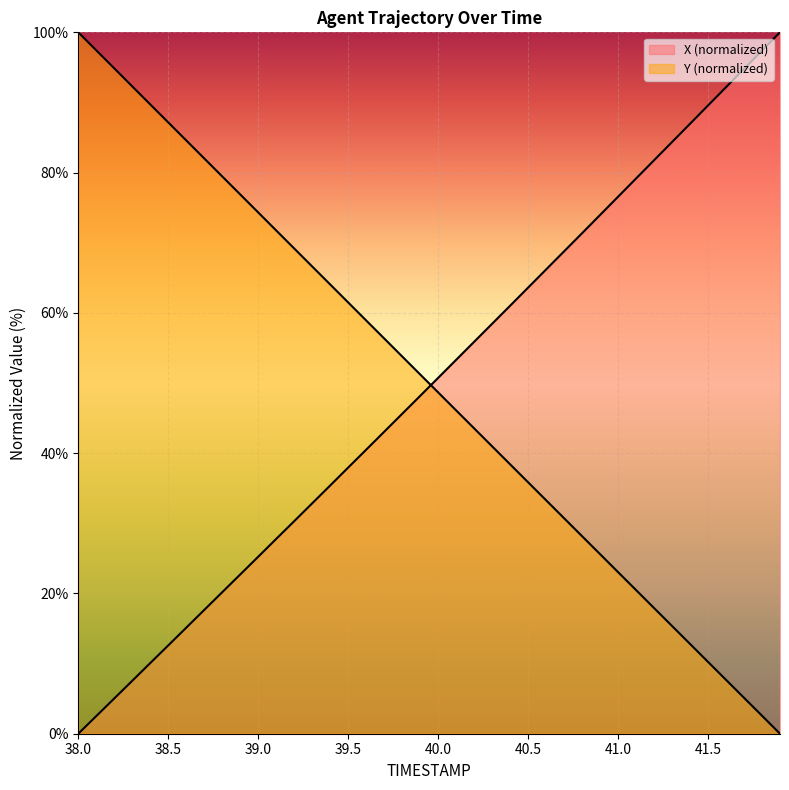

How many values in Y are above zero?

39